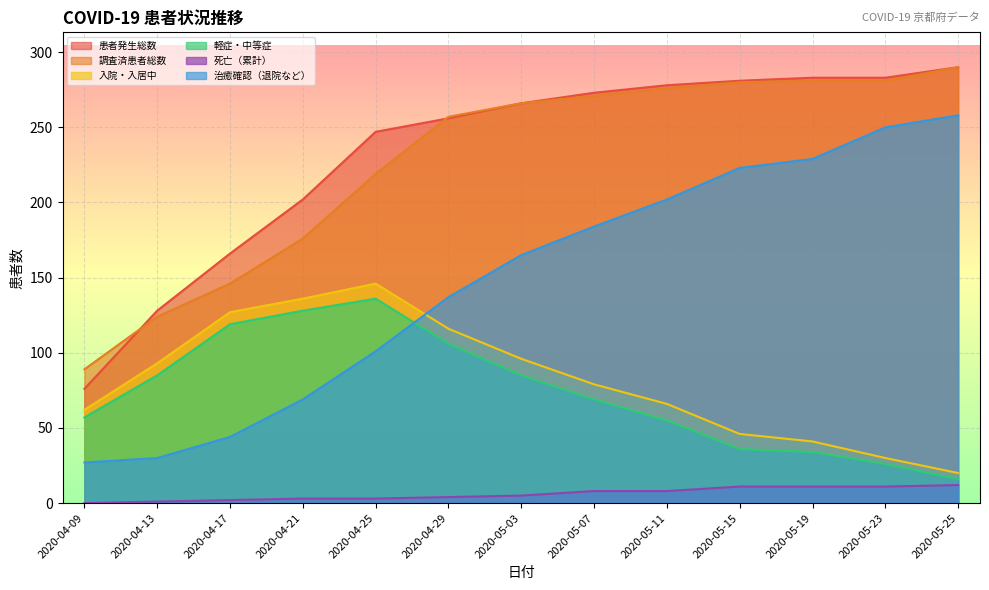

Where is the first local maximum for 入院・入居中?

2020-04-25